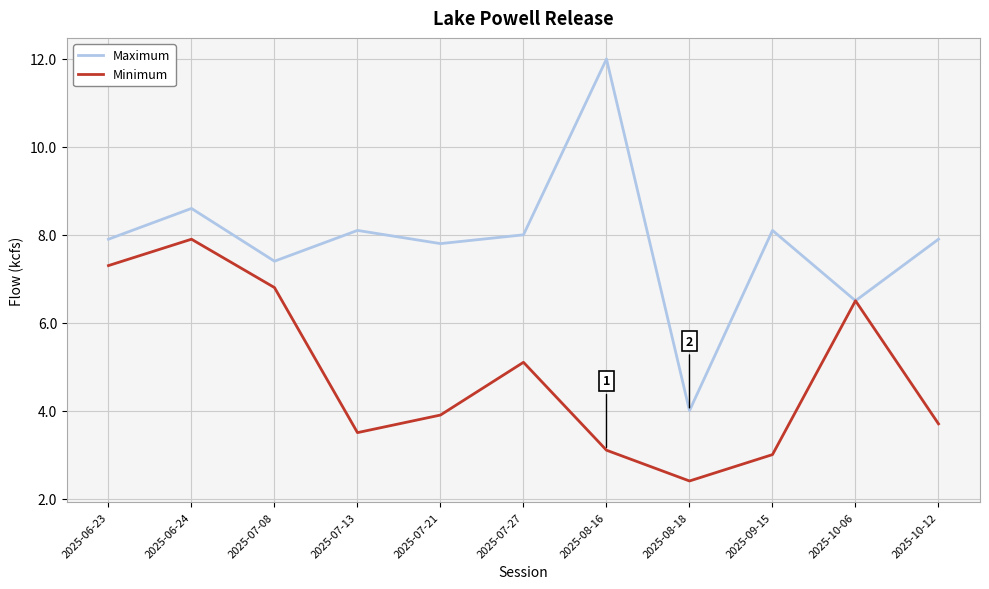

Which series has the widest spread of values?

Maximum